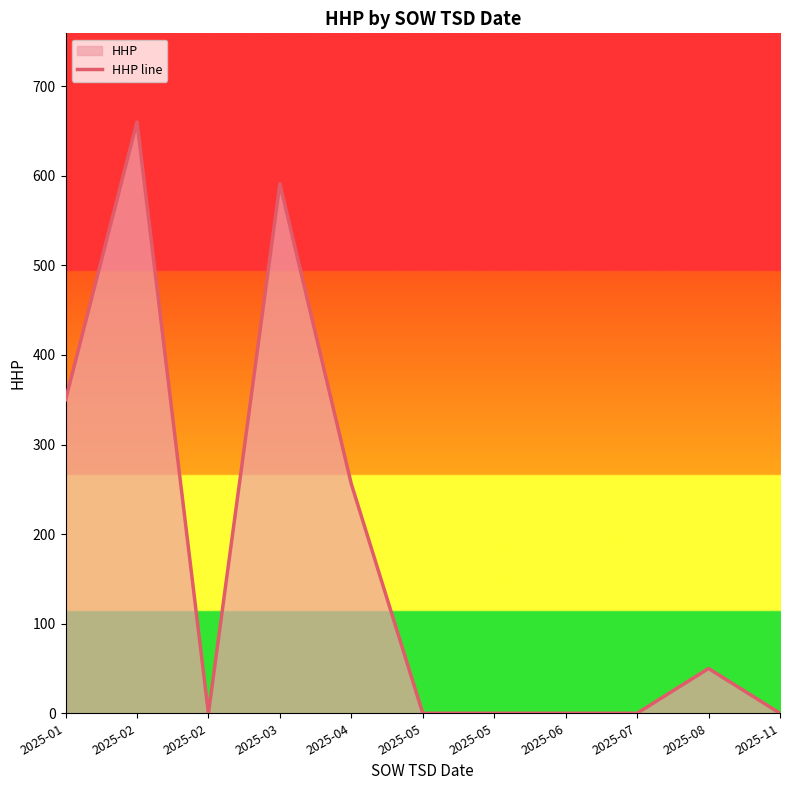

Reading left to right, extract all data points from this chart.

2025-01=350	2025-02=660	2025-02=0	2025-03=591	2025-04=256	2025-05=0	2025-05=0	2025-06=0	2025-07=0	2025-08=50	2025-11=0